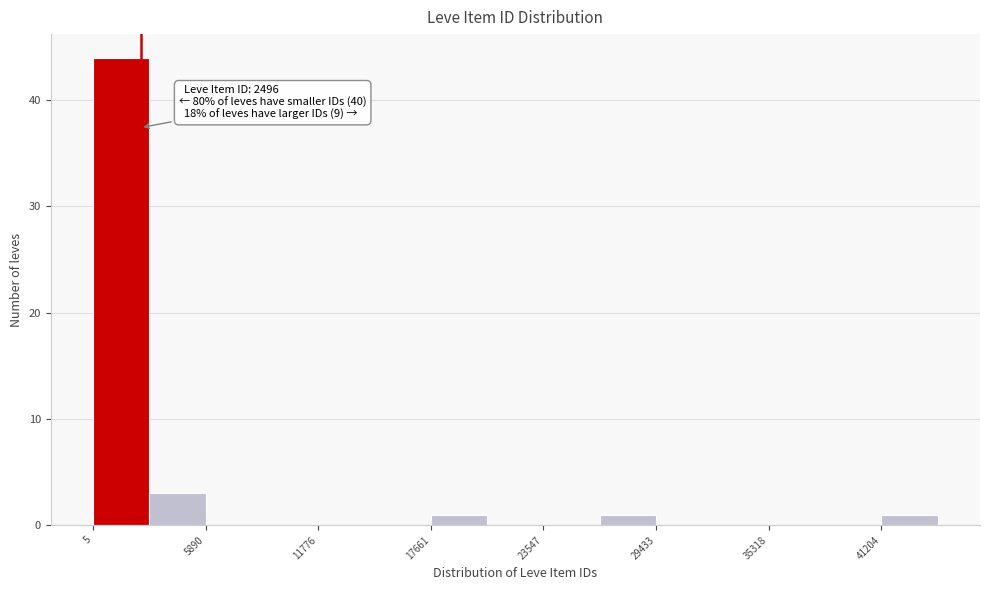

Read against the x-axis, roughly where is the centre of the tallest bar?

1000